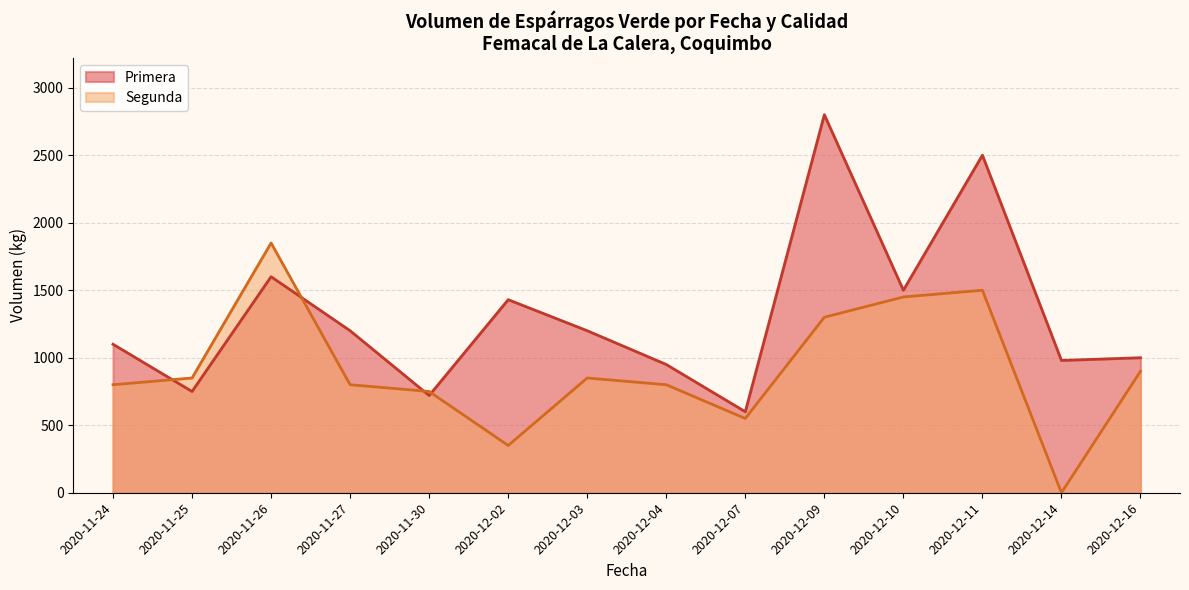

Which series has the largest range (max minus min)?

Primera